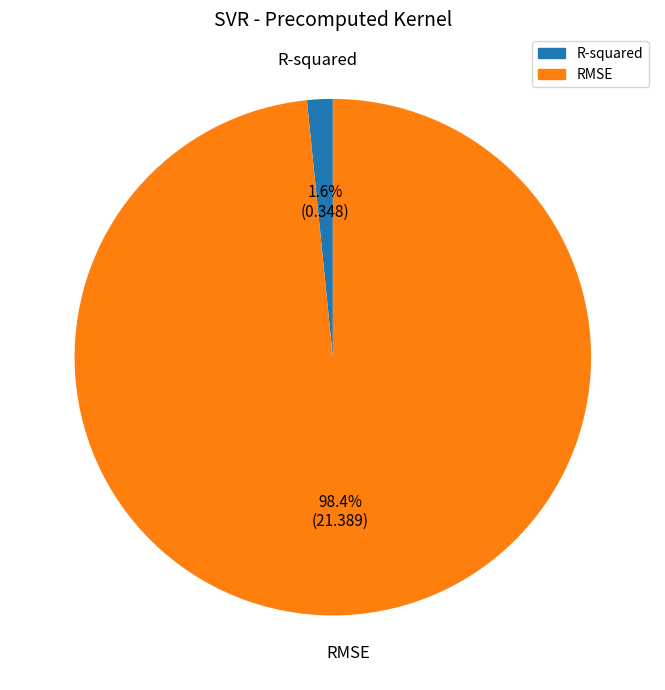

Between RMSE and R-squared, which is larger?

RMSE